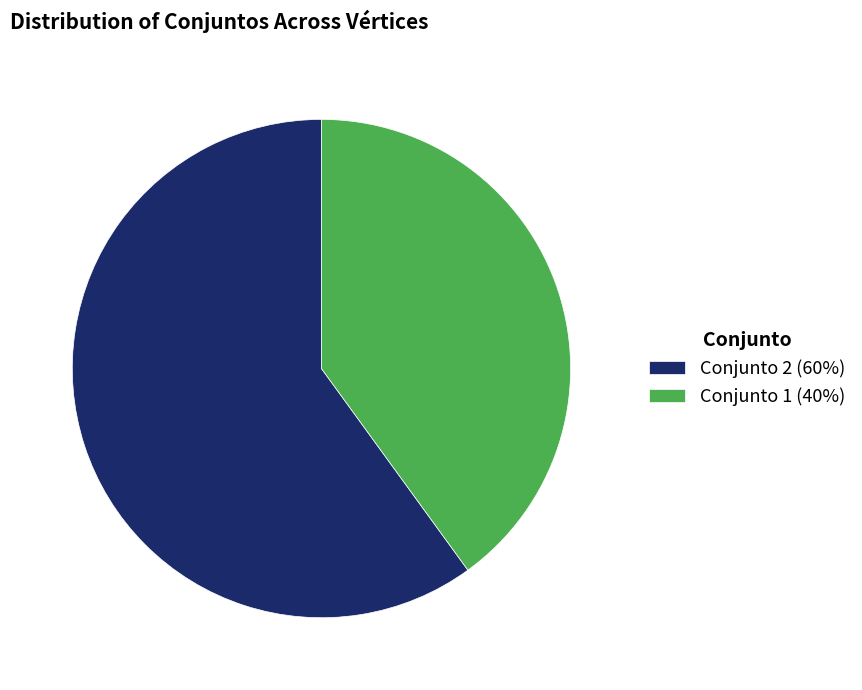

Between Conjunto 2 (60%) and Conjunto 1 (40%), which is larger?

Conjunto 2 (60%)